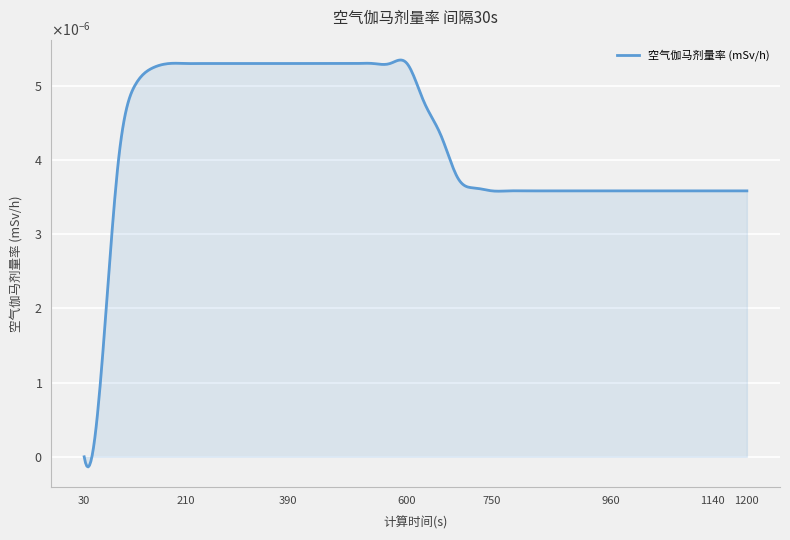

Does the chart display data point markers on the line(s)?

No